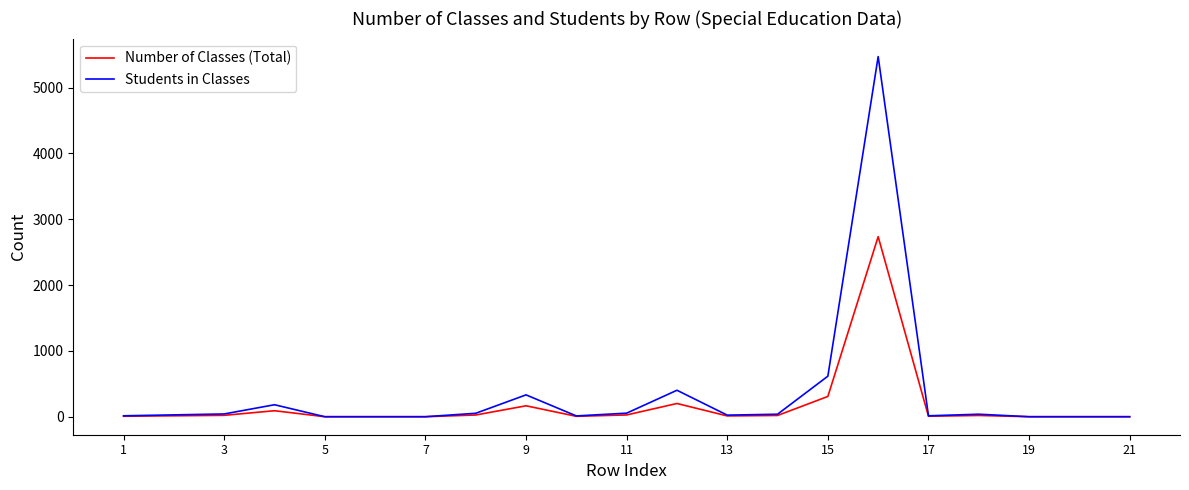

List the series in order of their peak value, highest first.

Students in Classes, Number of Classes (Total)